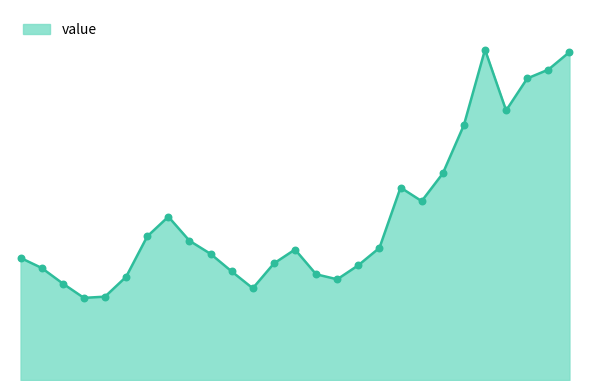

Is this an area chart (filled region under the line)?

Yes